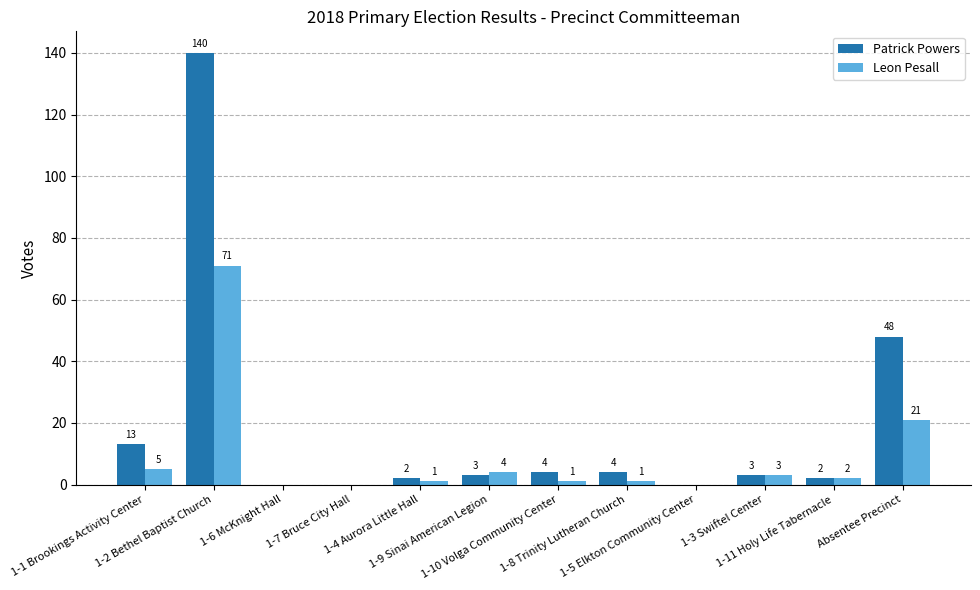

Reading left to right, transcribe all the data shown in this chart.

Patrick Powers: 1-1 Brookings Activity Center=13	1-2 Bethel Baptist Church=140	1-6 McKnight Hall=0	1-7 Bruce City Hall=0	1-4 Aurora Little Hall=2	1-9 Sinai American Legion=3	1-10 Volga Community Center=4	1-8 Trinity Lutheran Church=4	1-5 Elkton Community Center=0	1-3 Swiftel Center=3	1-11 Holy Life Tabernacle=2	Absentee Precinct=48
Leon Pesall: 1-1 Brookings Activity Center=5	1-2 Bethel Baptist Church=71	1-6 McKnight Hall=0	1-7 Bruce City Hall=0	1-4 Aurora Little Hall=1	1-9 Sinai American Legion=4	1-10 Volga Community Center=1	1-8 Trinity Lutheran Church=1	1-5 Elkton Community Center=0	1-3 Swiftel Center=3	1-11 Holy Life Tabernacle=2	Absentee Precinct=21